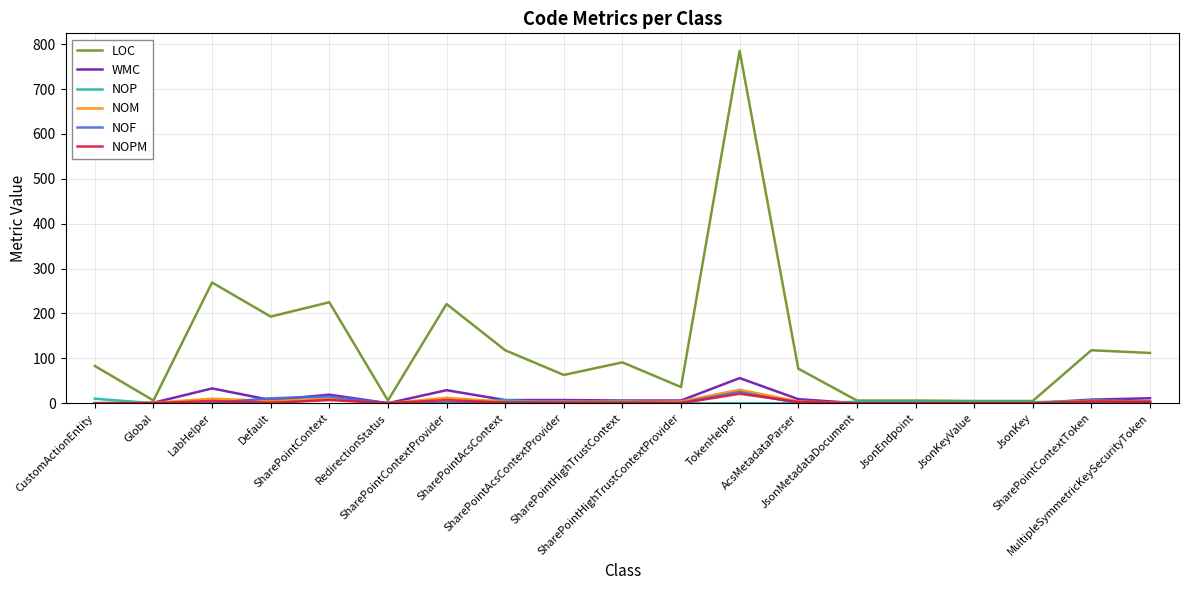

Count the number of categories in the chart.

19